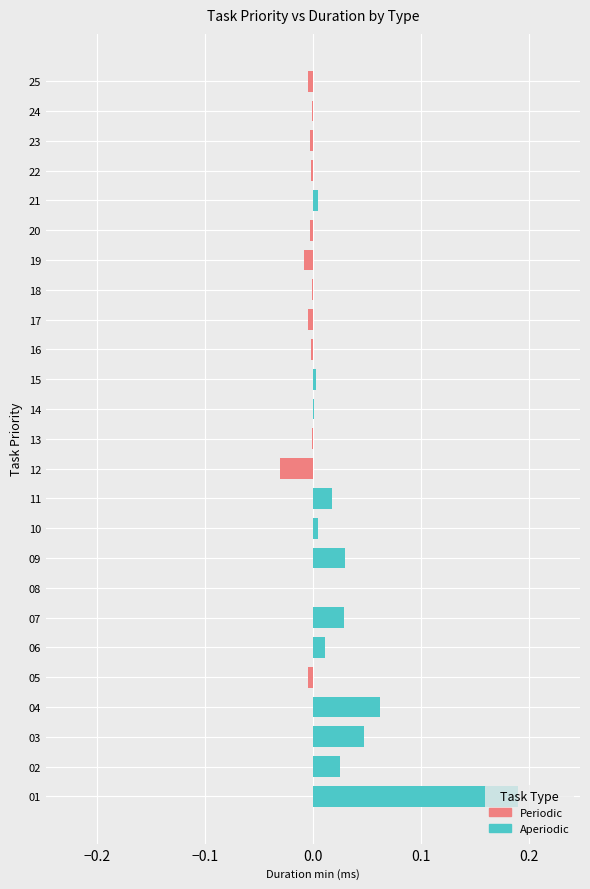

Is it true that Aperiodic equals 0.0 at 02?

False